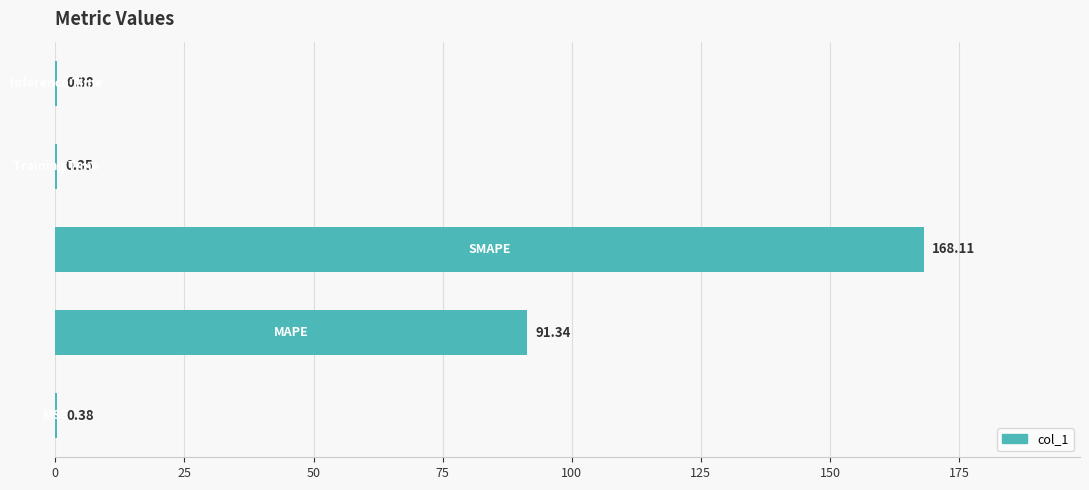

What is the sum of all values?

260.6